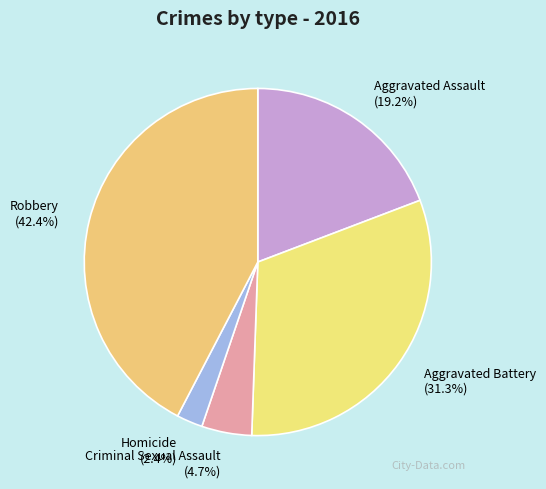

Rank the categories by value from lowest to highest.

Homicide, Criminal Sexual Assault, Aggravated Assault, Aggravated Battery, Robbery